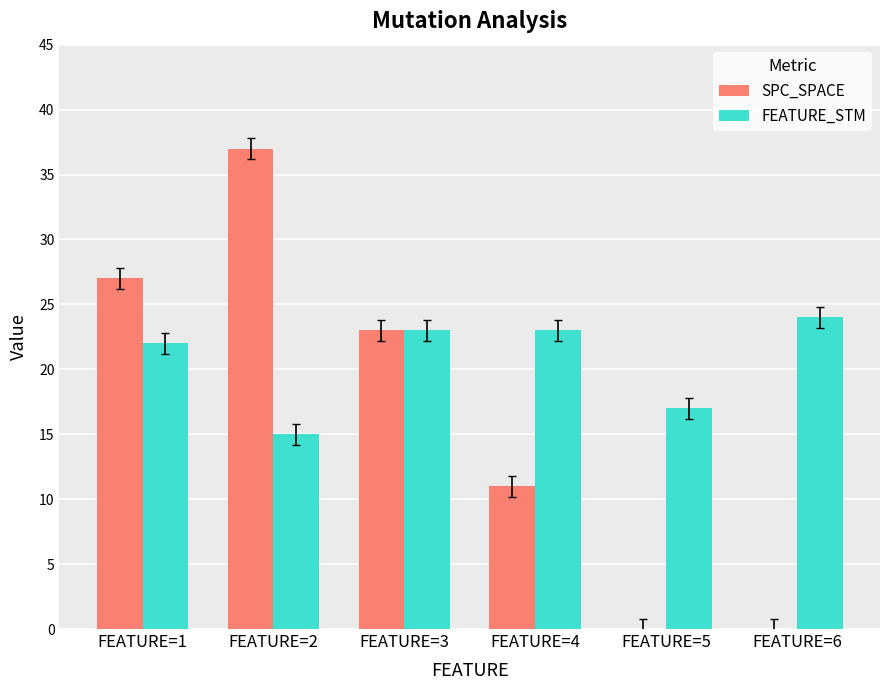

What is the average value of the FEATURE_STM series?

21